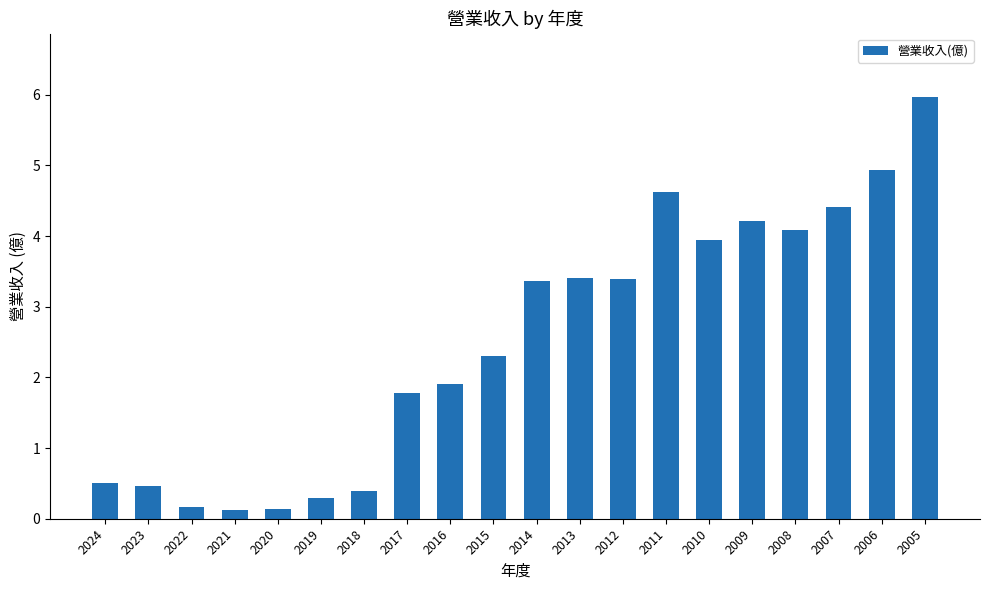

The value at 2009 is 7.0. True or false?

False